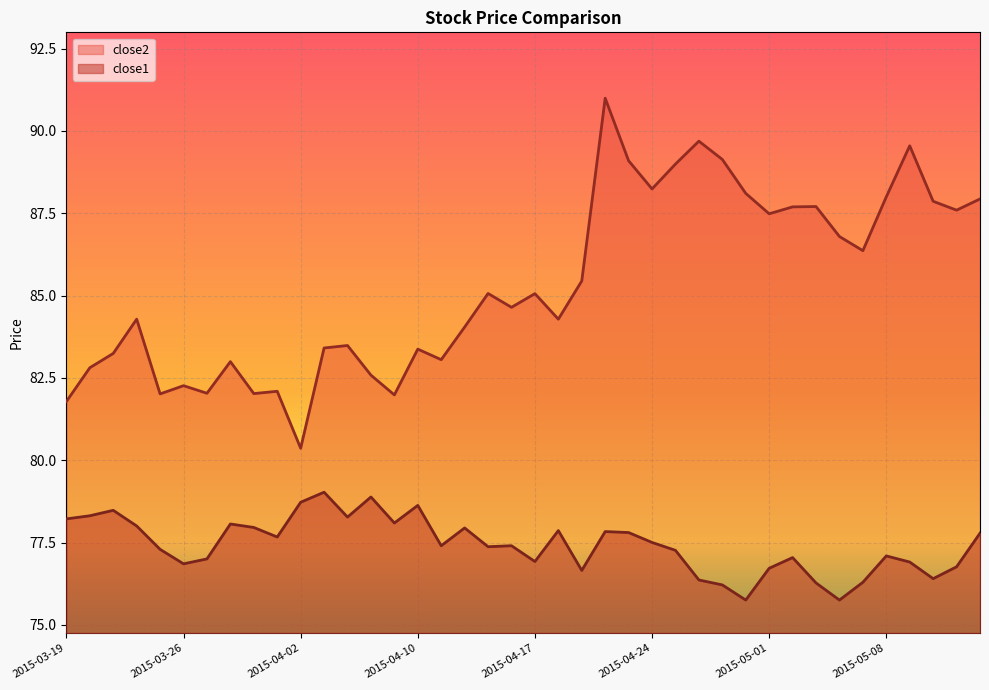

Which series has the largest range (max minus min)?

close2